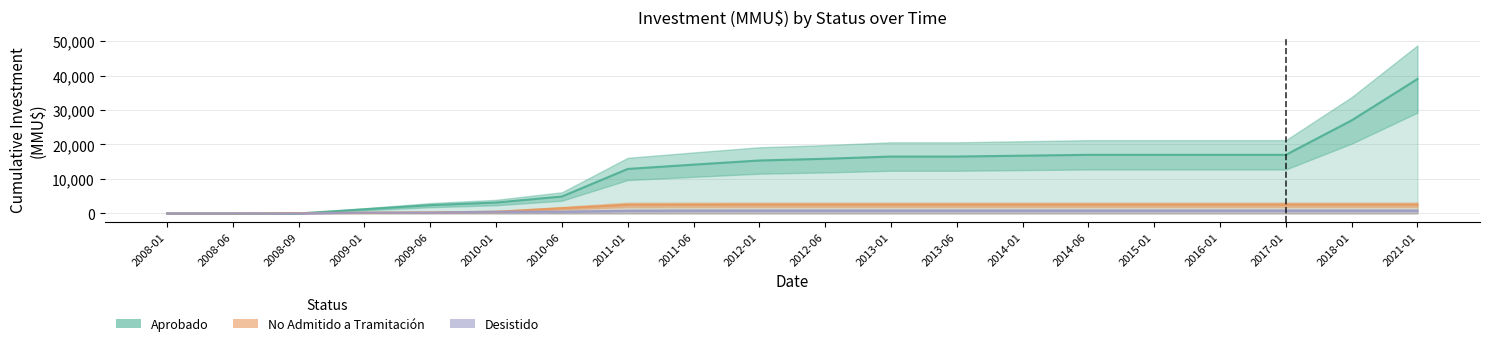

At how many categories does at least one series exceed 10705?

13